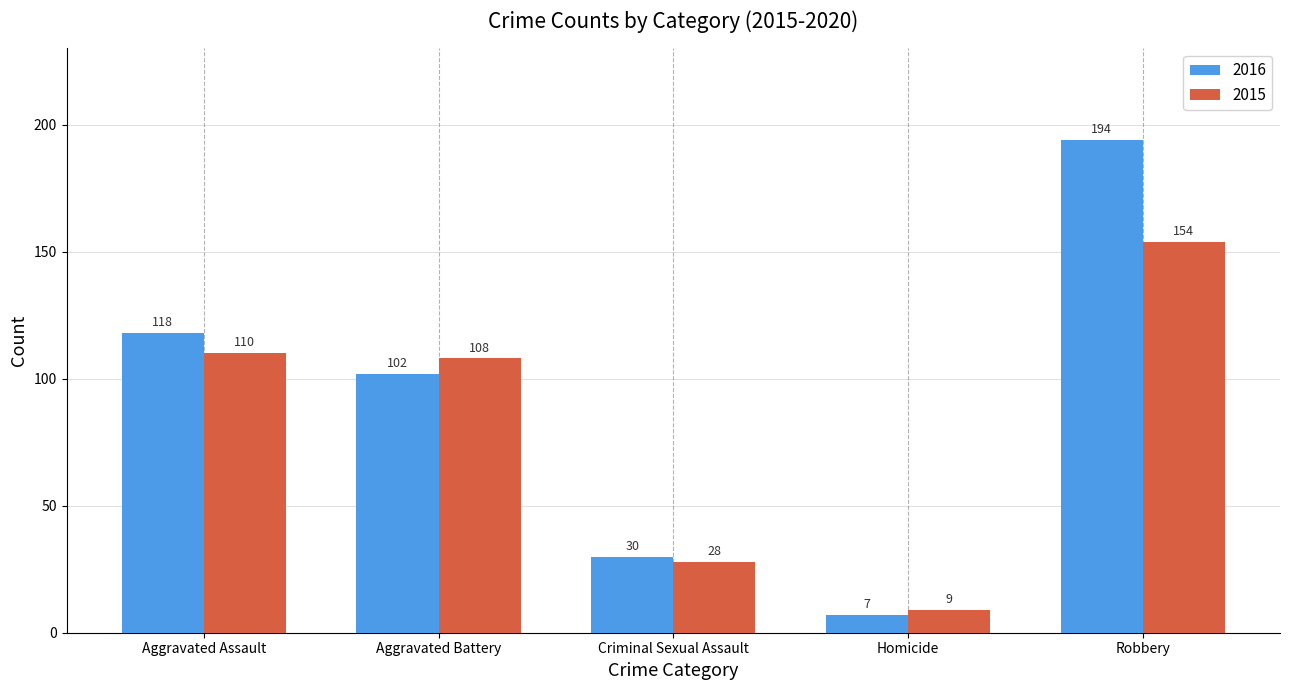

Which series has the widest spread of values?

2016